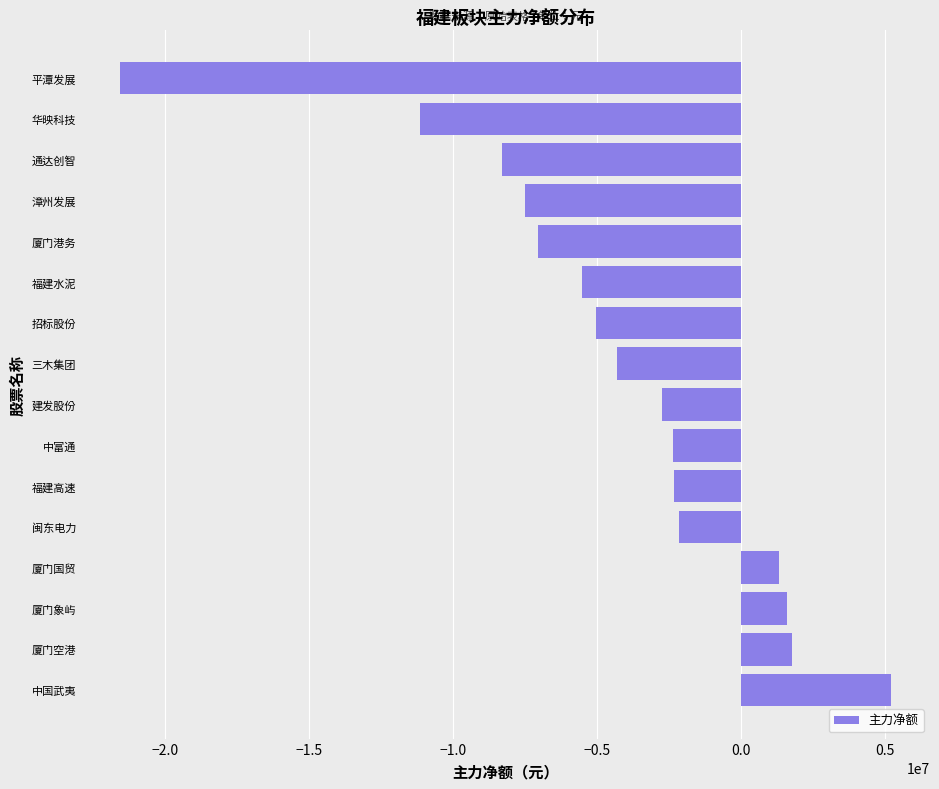

The value at 三木集团 is -4308990. True or false?

True